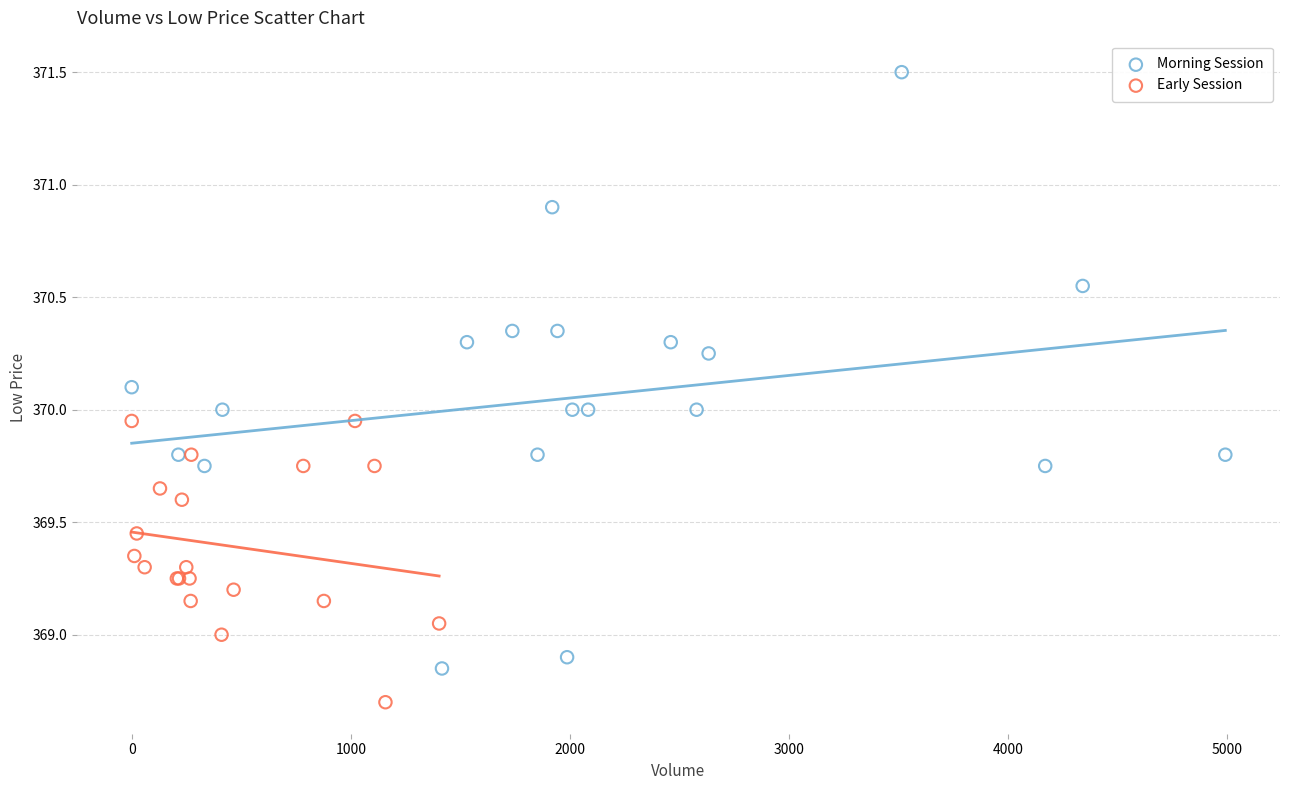

Which series contains the lowest Y value?

Early Session